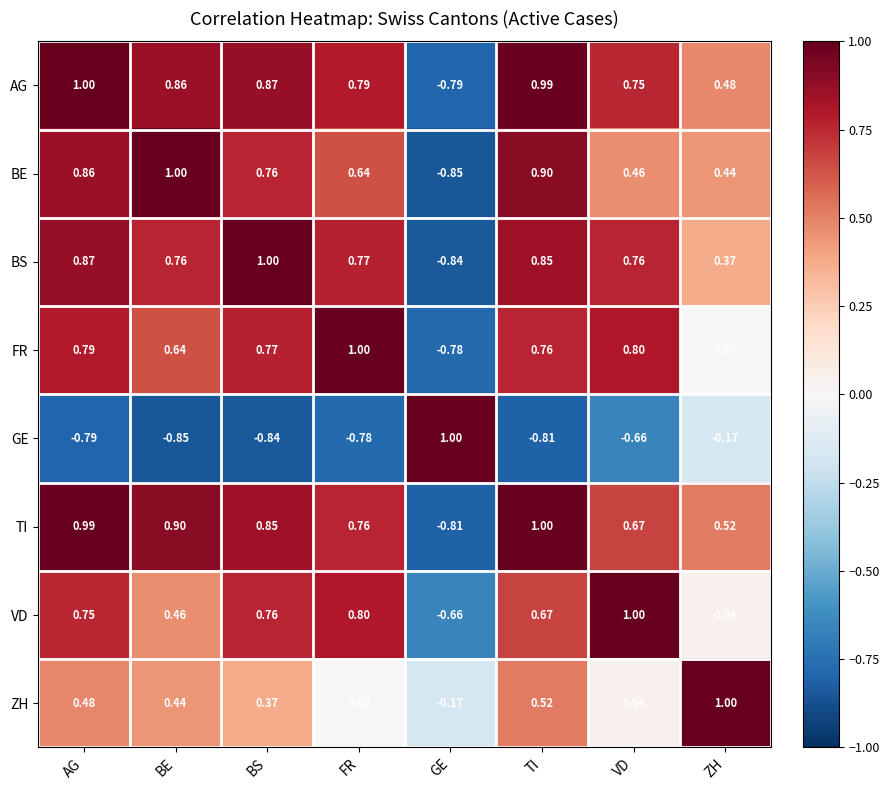

Is the value of ZH at TI greater than the value of TI at BE?

No